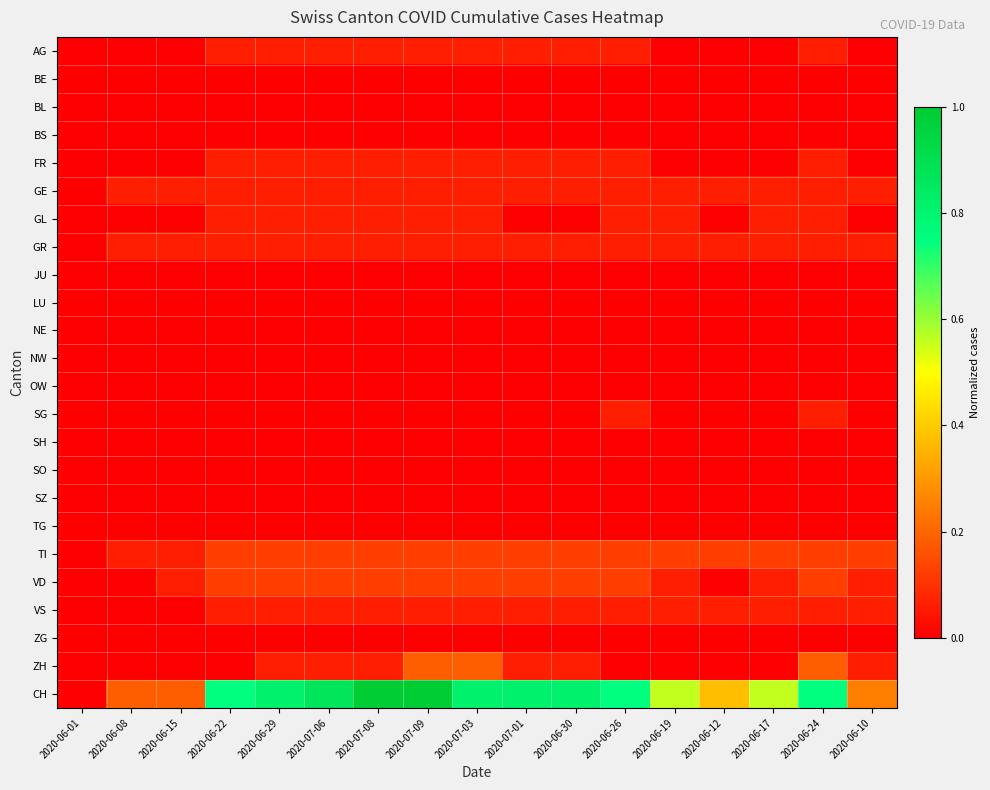

Rank the series at 2020-06-22 from lowest to highest value.

BE, BL, BS, JU, LU, NE, NW, OW, SG, SH, SO, SZ, TG, ZG, ZH, AG, FR, GE, GL, GR, VS, TI, VD, CH